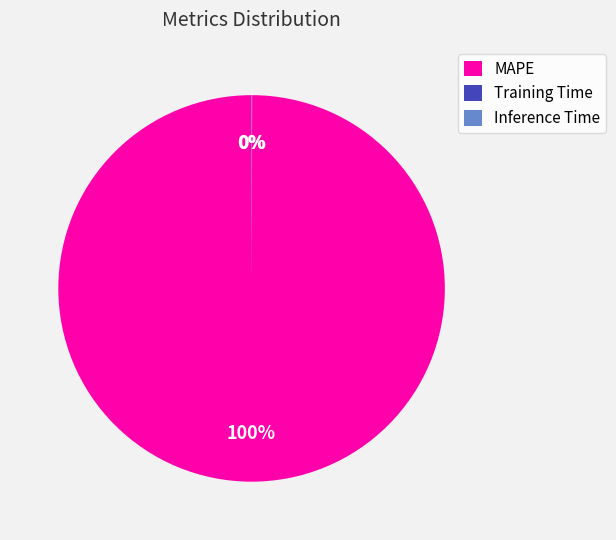

To the nearest percent, what is the difference between the largest and smallest slice percentages?

100%